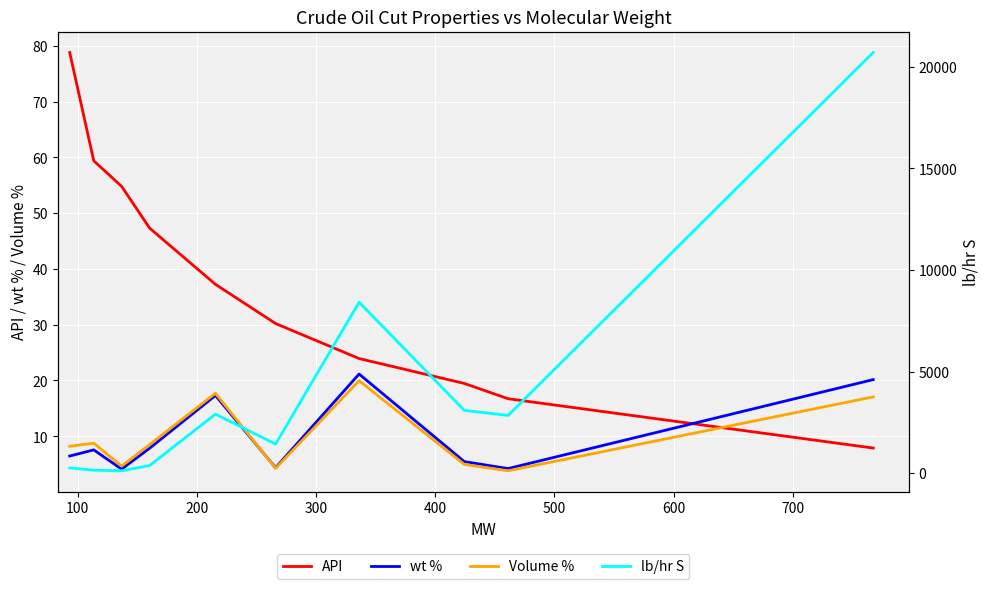

At how many categories does at least one series exceed 17455?

1